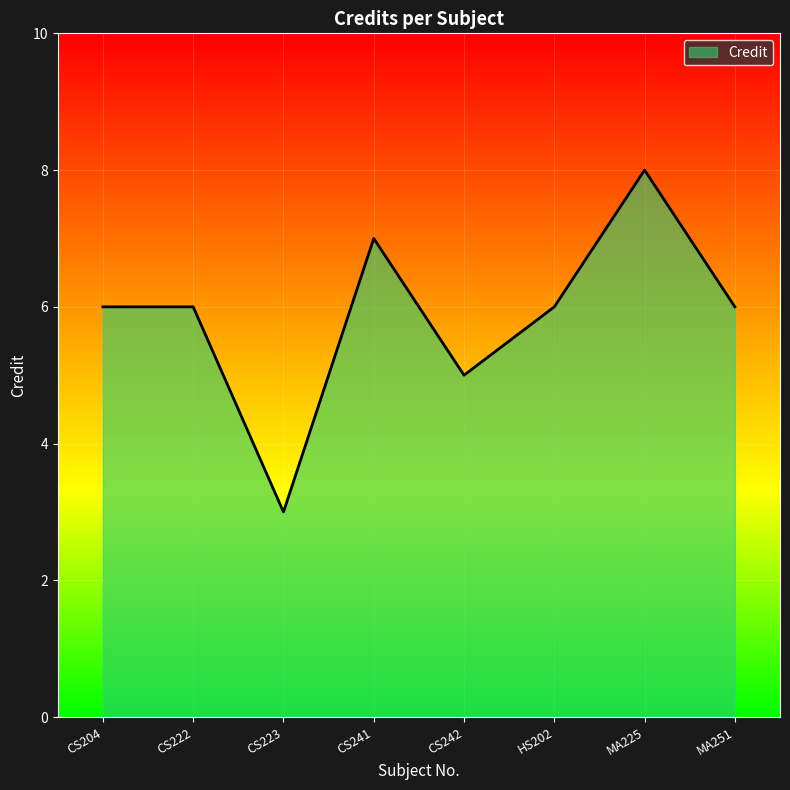

How many interior local valleys (lower than both neighbors) does the data have?

2